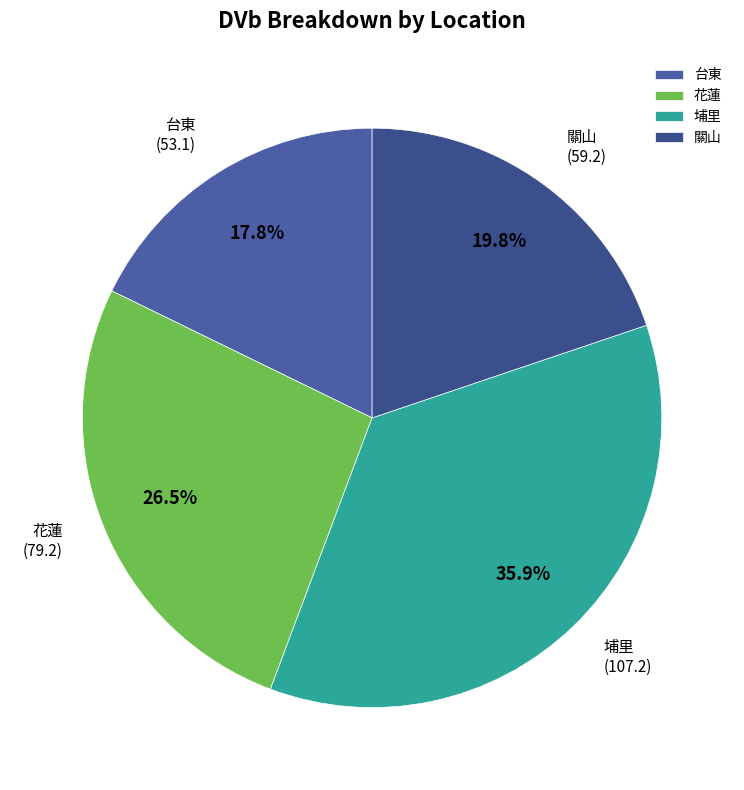

How many slices are in this pie chart?

4